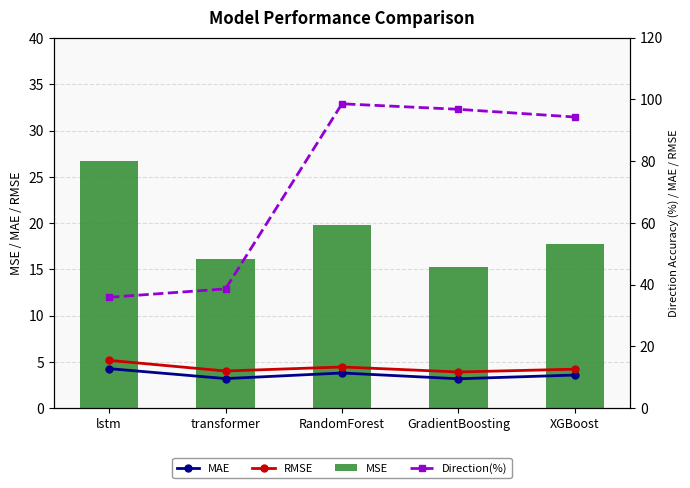

Are the bars grouped side by side (vs. stacked)?

Yes